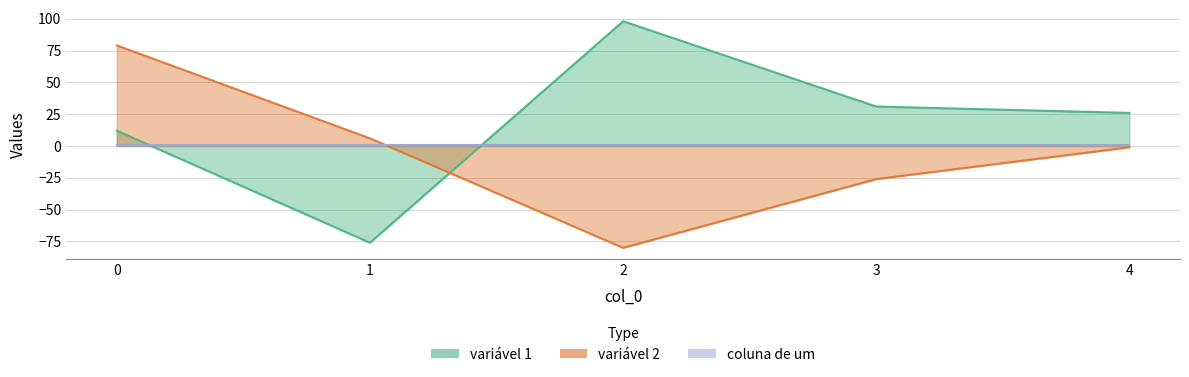

How many values in the variável 2 series exceed -1?

2